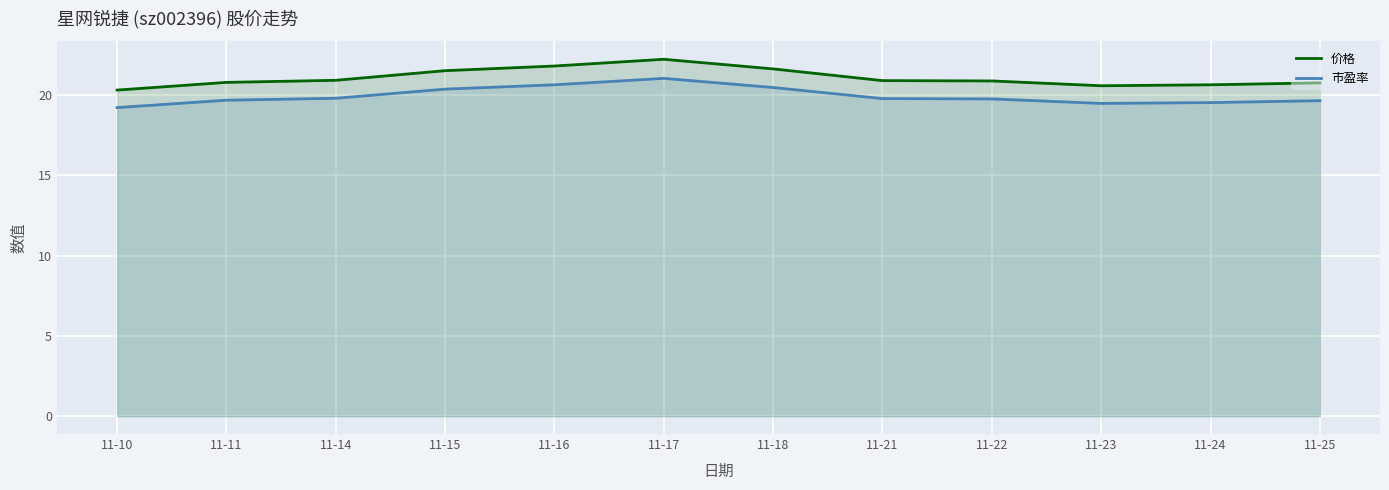

Which label corresponds to the largest value in the chart?

11-17